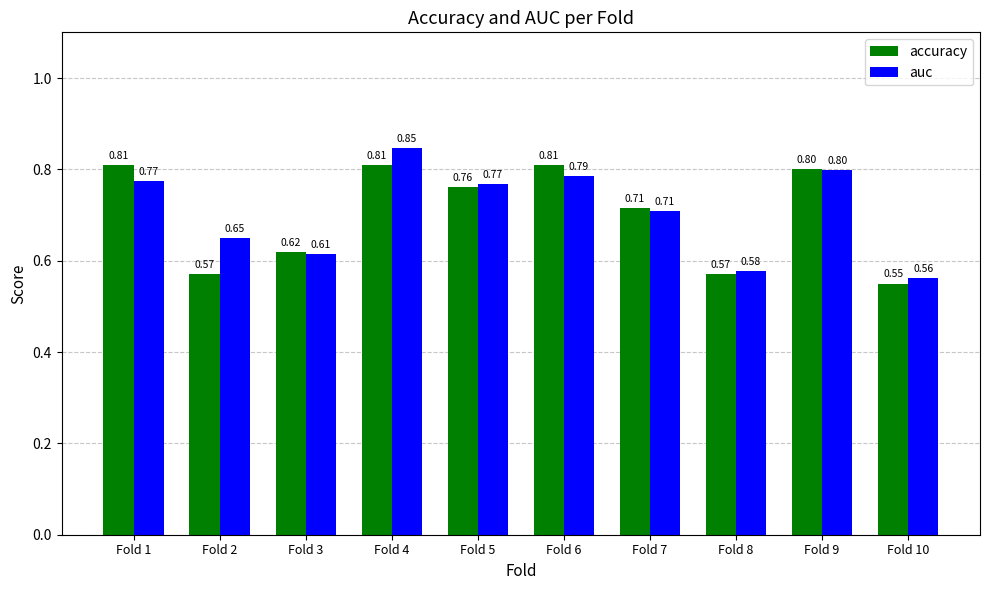

Where is accuracy nearest to the value 0?

Fold 10